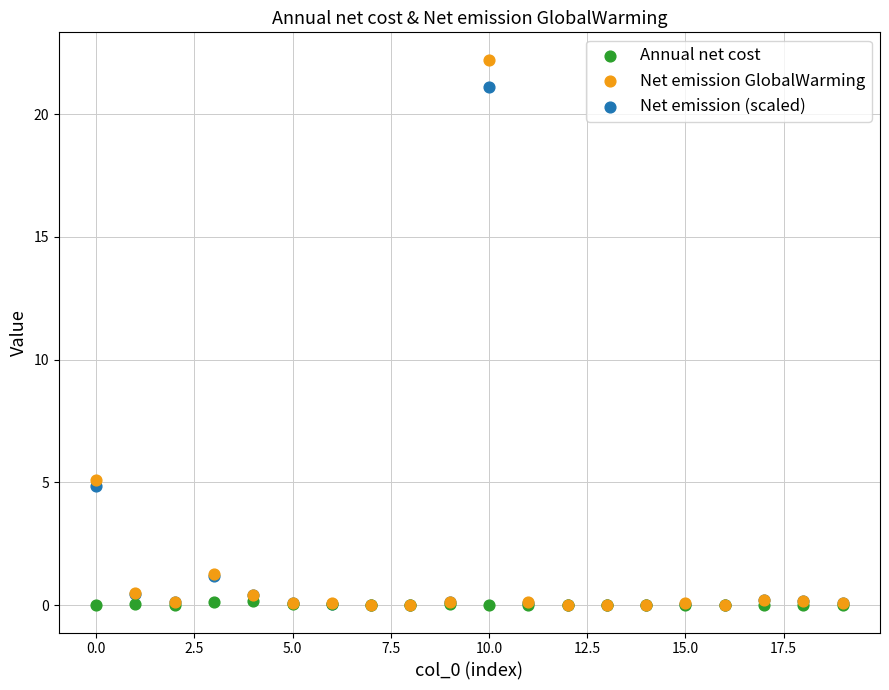

In the Net emission GlobalWarming series, what Y value is closest to 11?

5.1